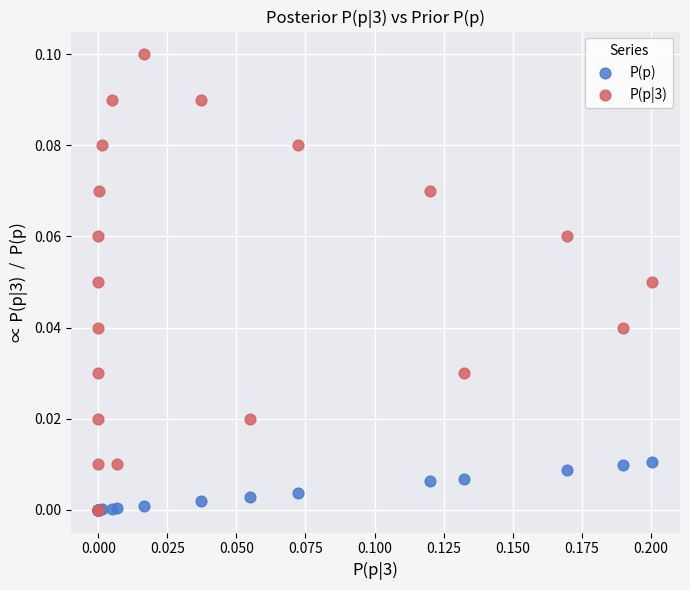

Which series contains the highest Y value?

P(p|3)